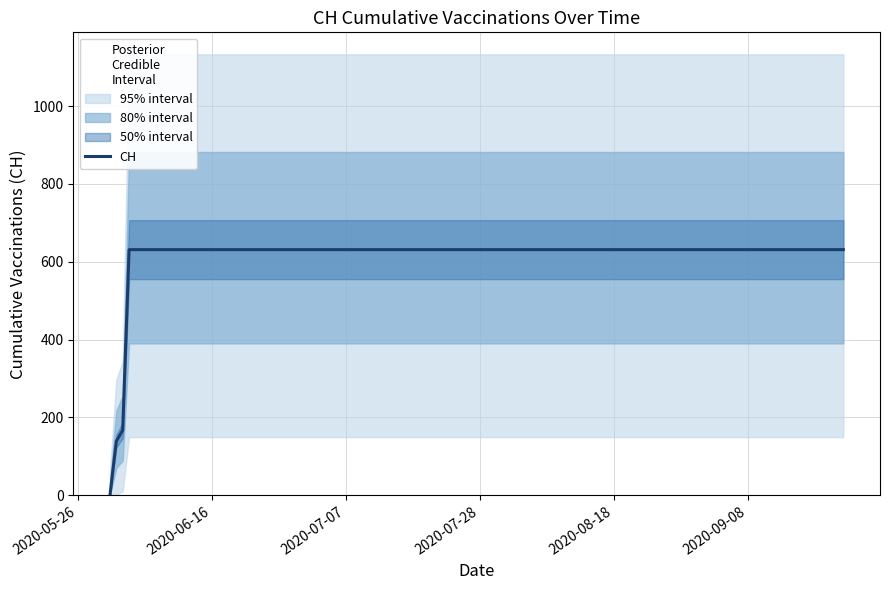

Does the chart display data point markers on the line(s)?

No